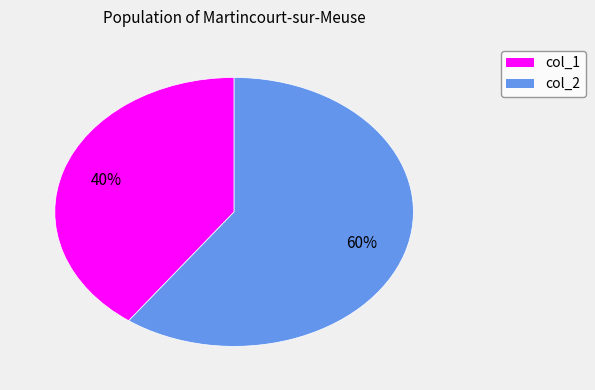

To the nearest percent, what is the average slice percentage?

50%